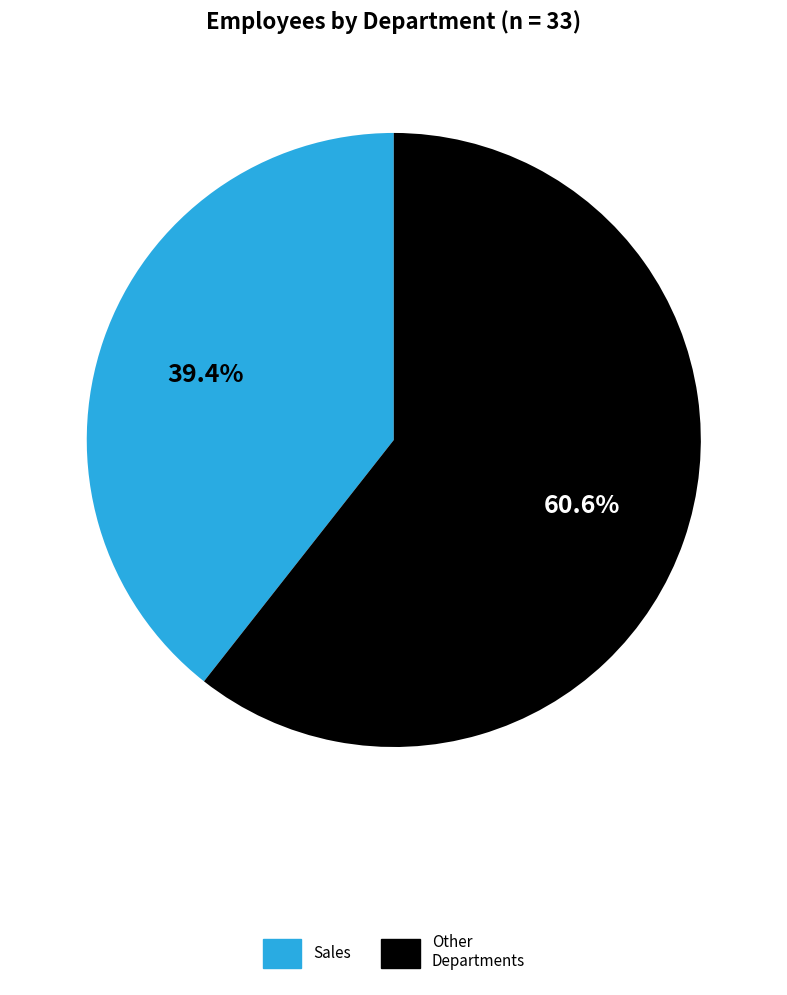

Do Sales and Other Departments together represent more than half of the pie?

Yes